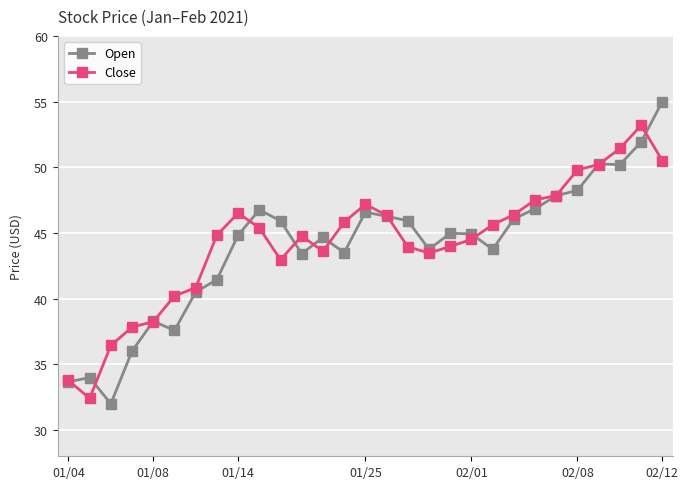

True or false: Open has more than 2 interior local peaks.

True